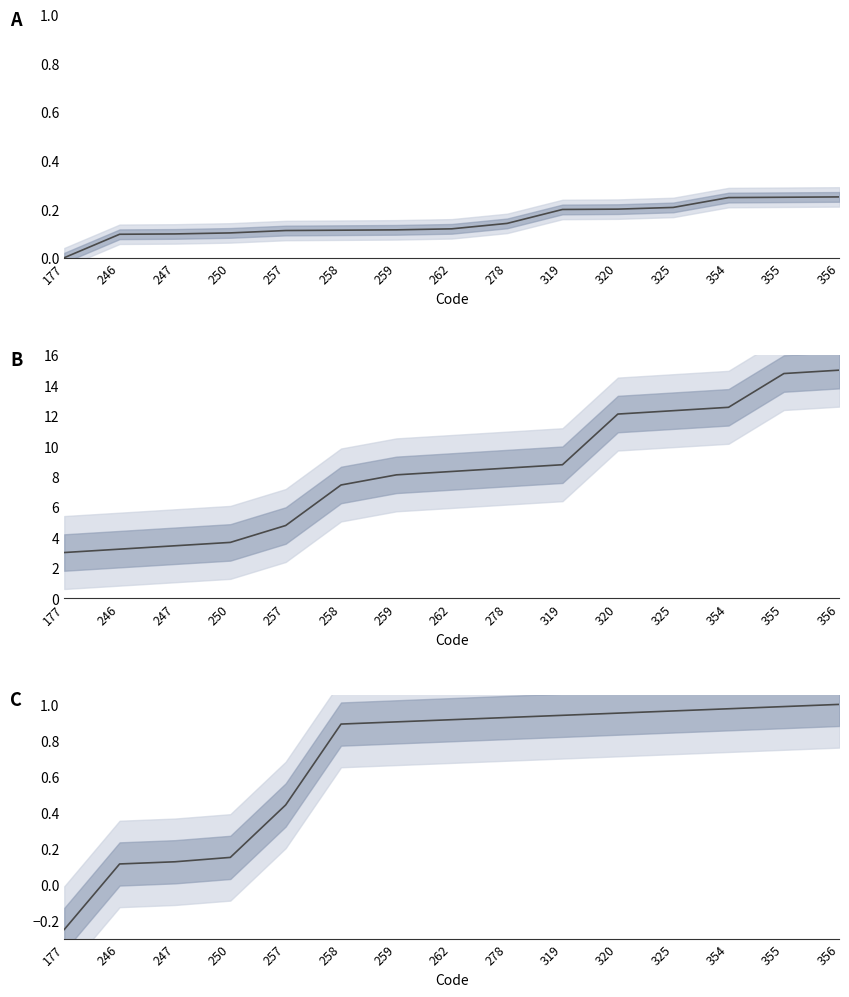

Which has a higher value, 257 or 258?

258